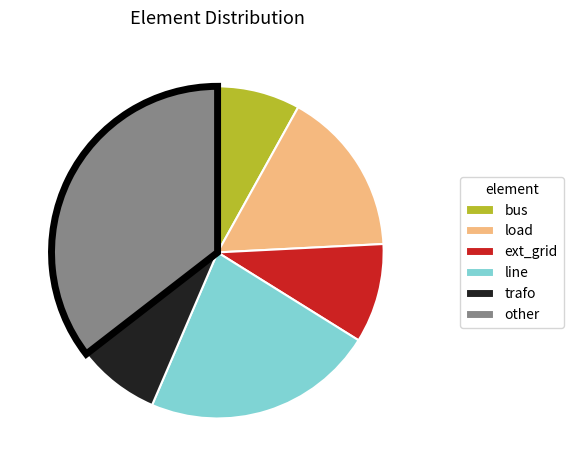

True or false: ext_grid accounts for 10% of the total.

True